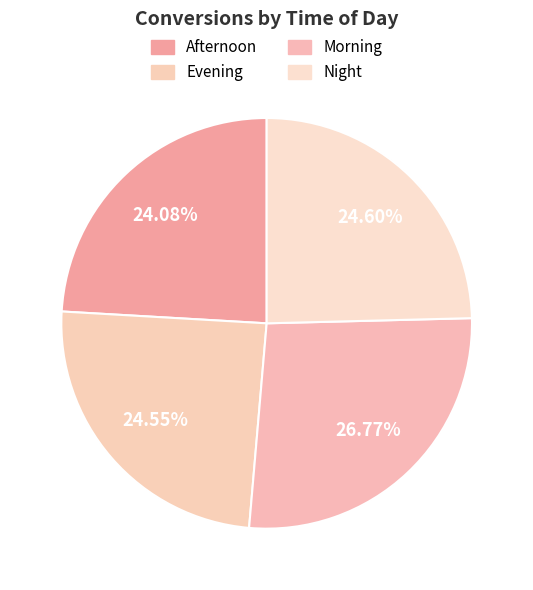

How many slices are in this pie chart?

4